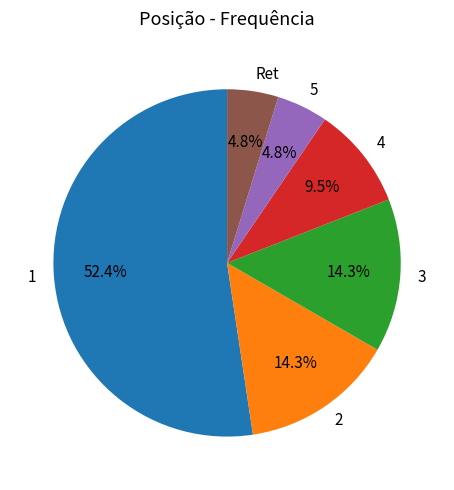

To the nearest percent, what is the combined percentage of 5 and 1?

57%